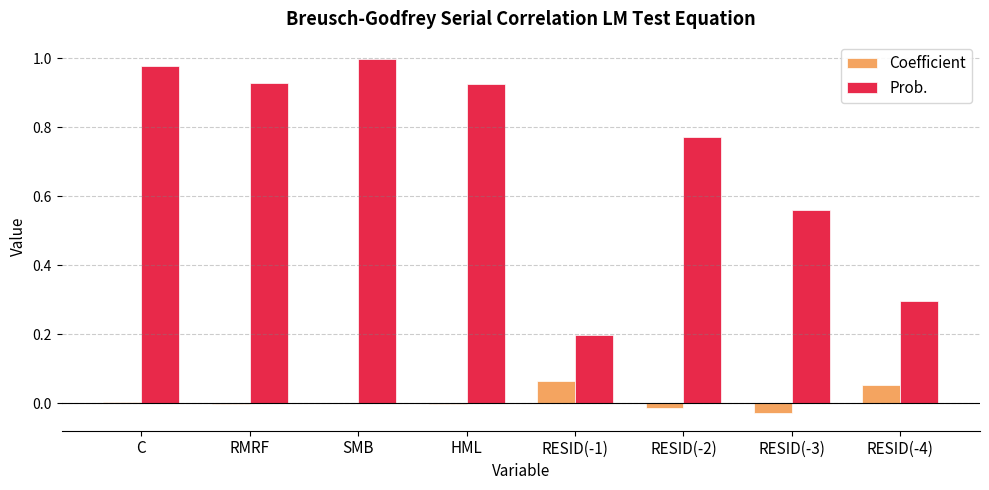

Is the value of Prob. at HML greater than the value of Coefficient at RESID(-3)?

Yes